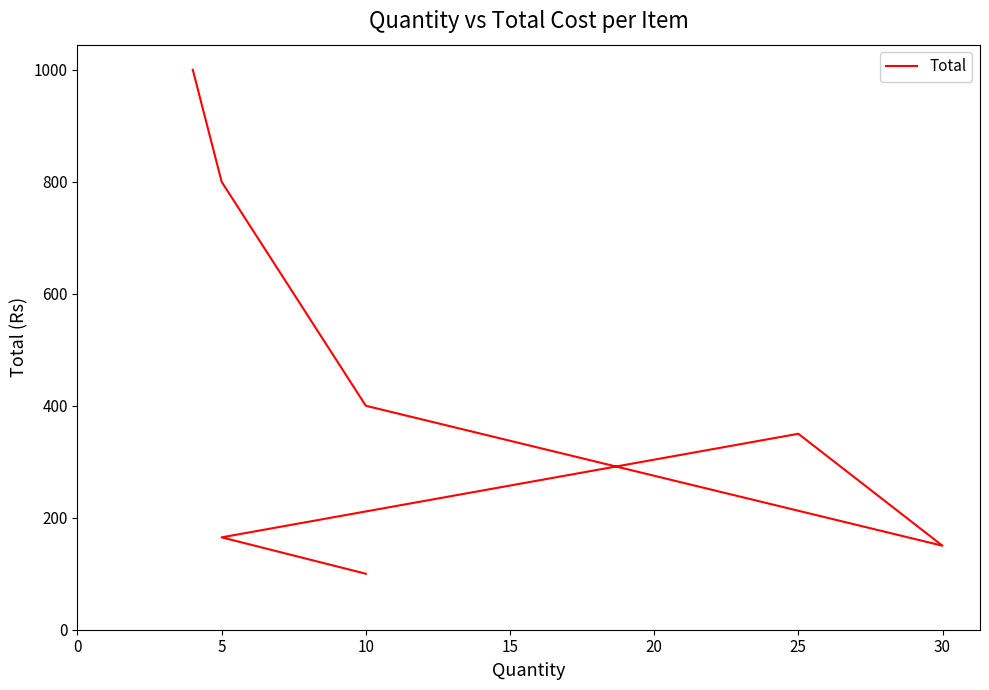

How many distinct data groups are displayed?

1